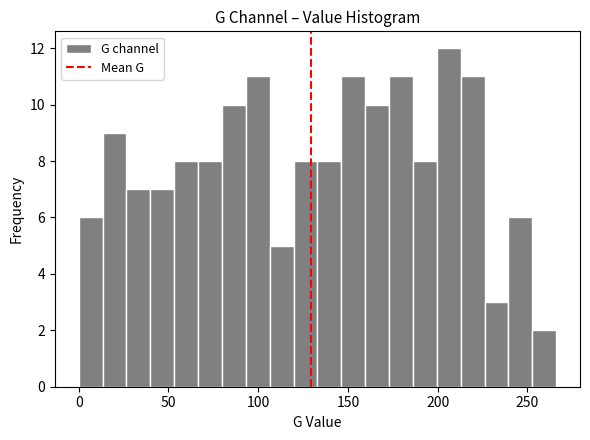

Read against the x-axis, roughly where is the centre of the tallest bar?

205